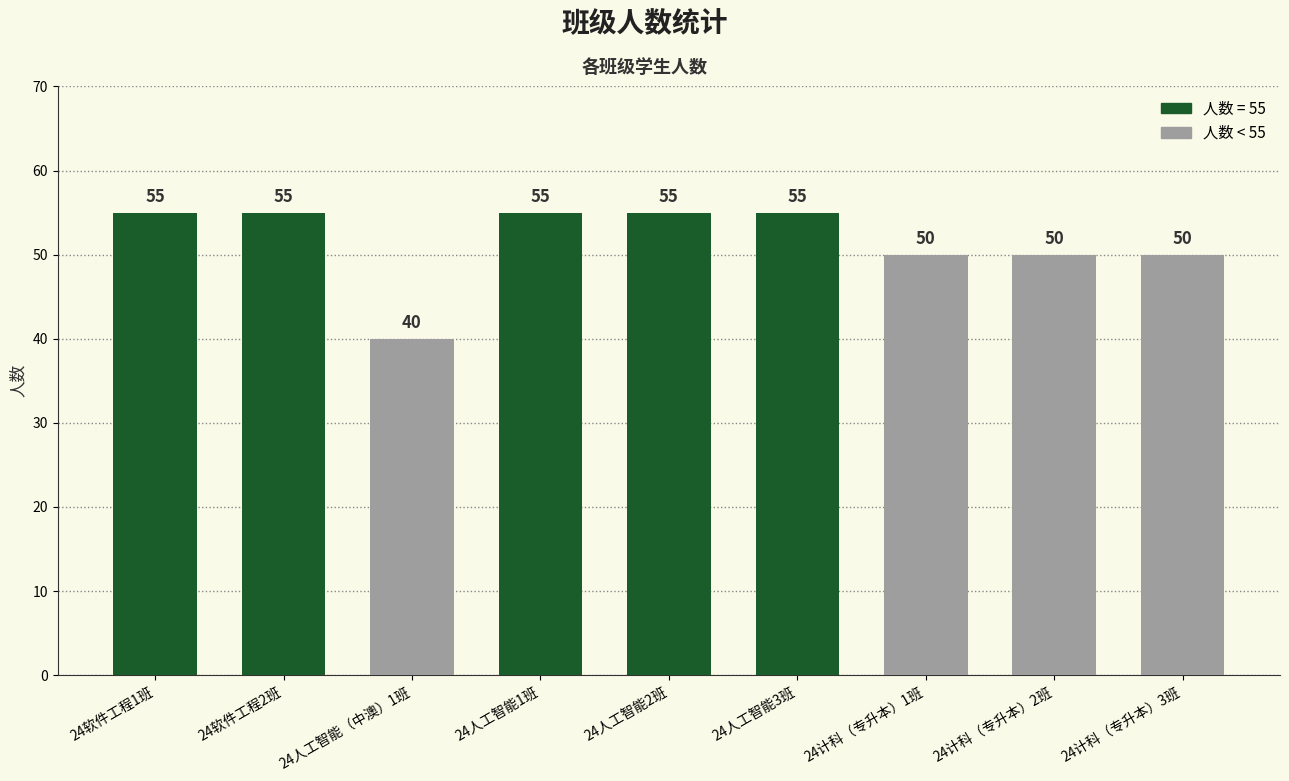

Does the chart contain any negative values?

No